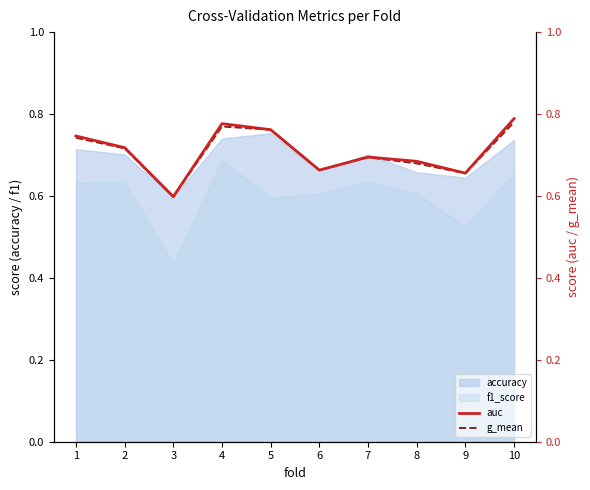

Count the number of categories in the chart.

10